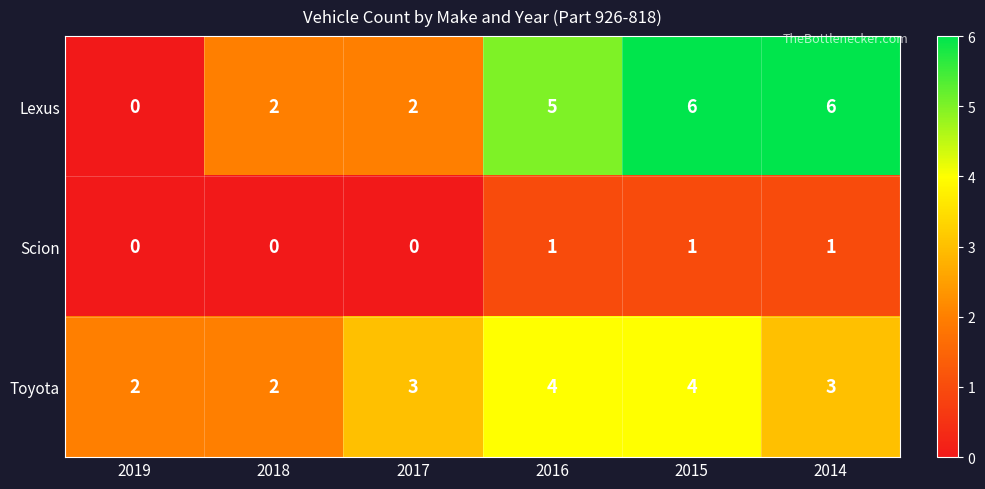

What is the difference between the highest and lowest values at 2019?

2